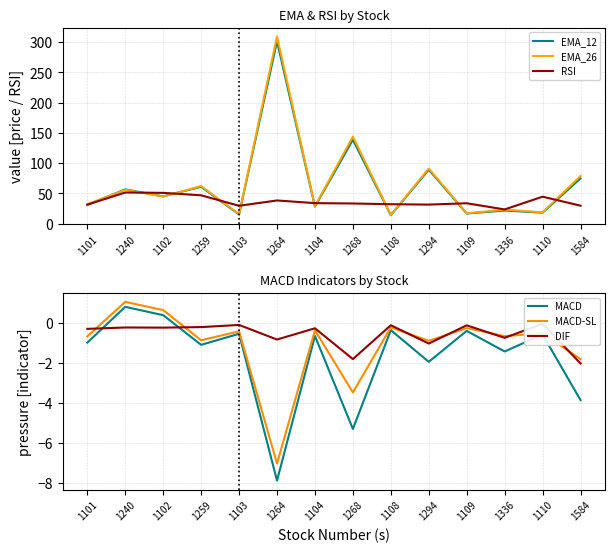

What is the highest value of the EMA_12 series?

301.3